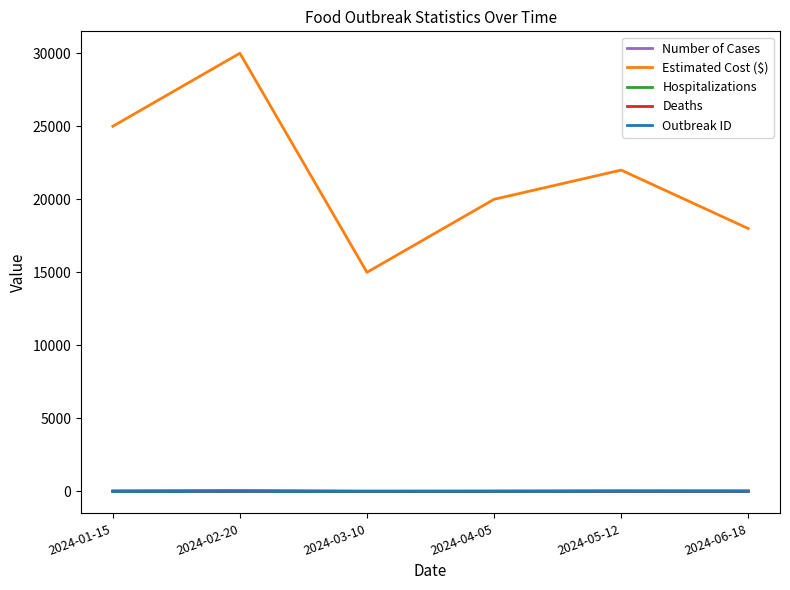

Which series has the largest total across all categories?

Estimated Cost ($)